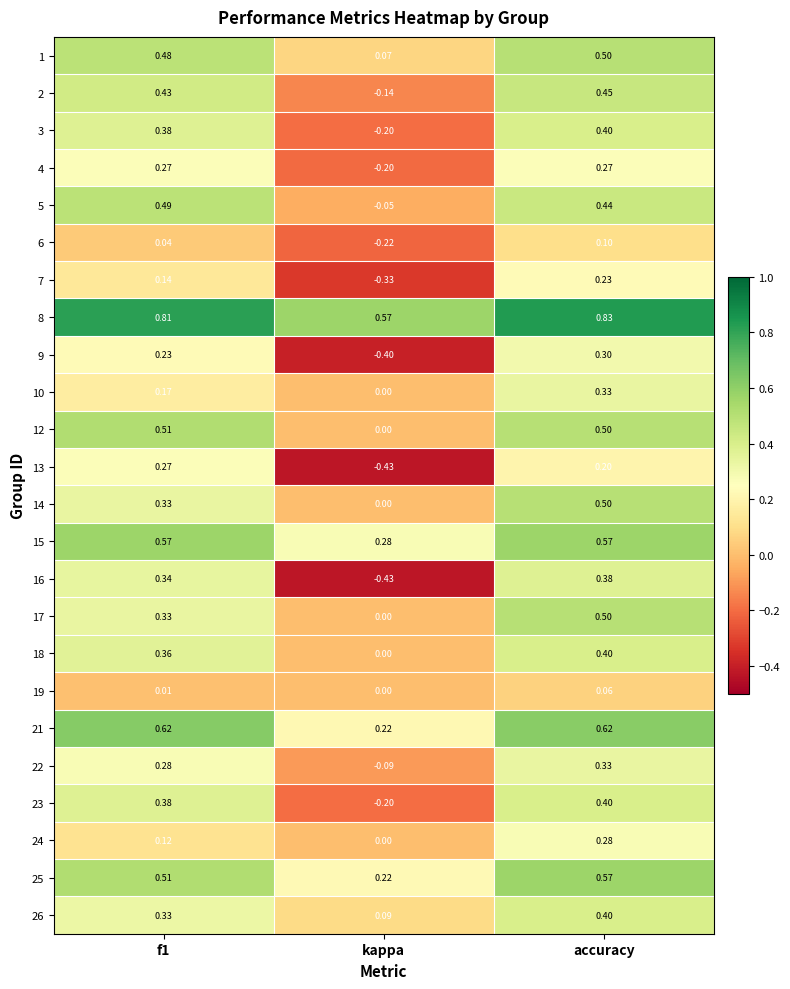

Is the value of 22 at accuracy greater than the value of 16 at f1?

No